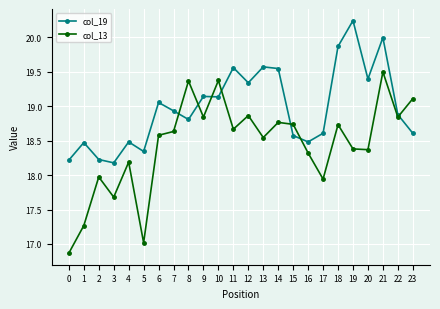

Between 12 and 19, which series saw the biggest shift?

col_19